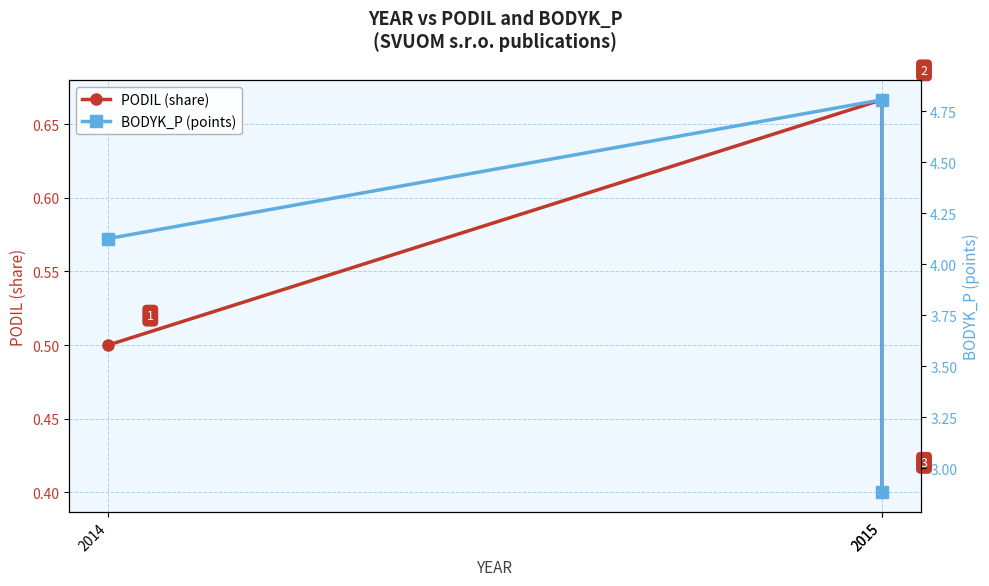

At 2015, list the series in order from smallest to largest.

PODIL (share), BODYK_P (points)